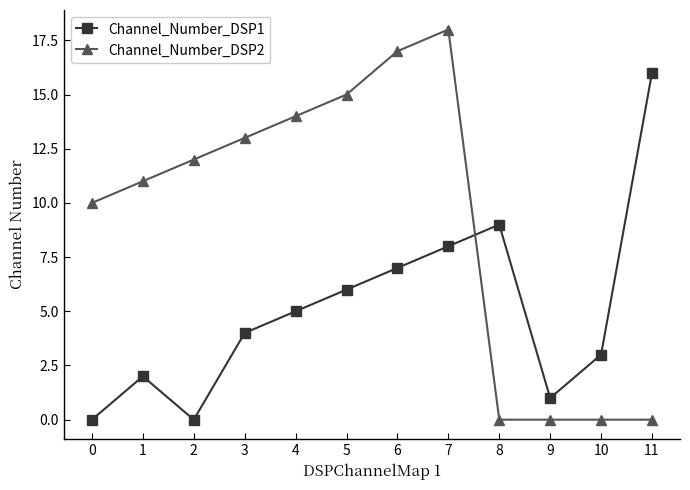

Where is the first local maximum for Channel_Number_DSP2?

7